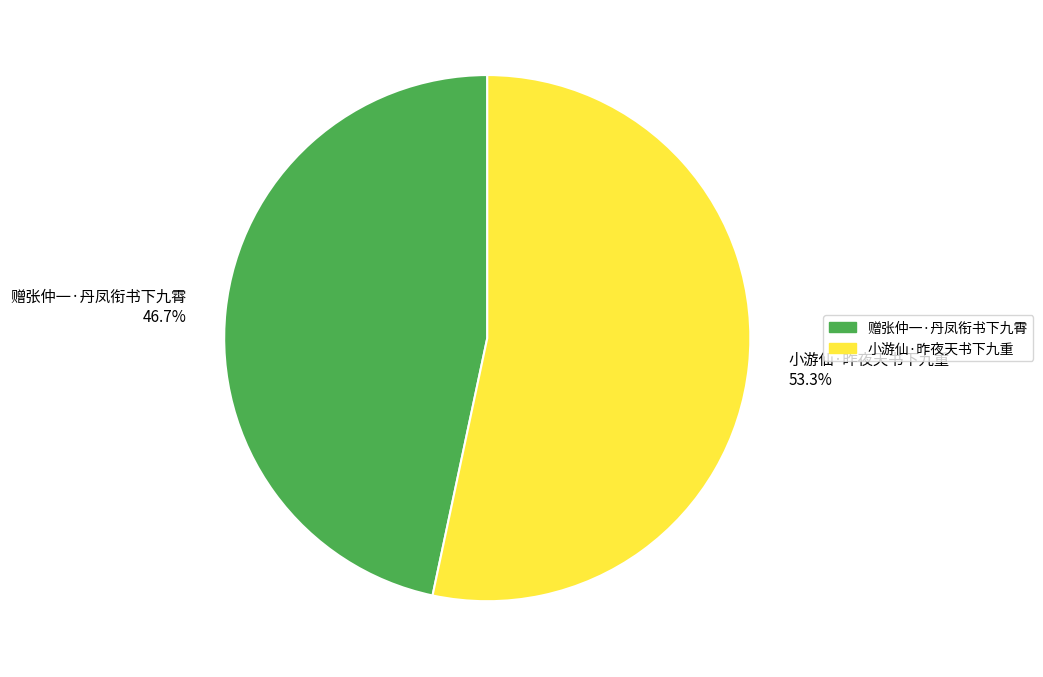

Rank the categories by value from lowest to highest.

赠张仲一·丹凤衔书下九霄, 小游仙·昨夜天书下九重